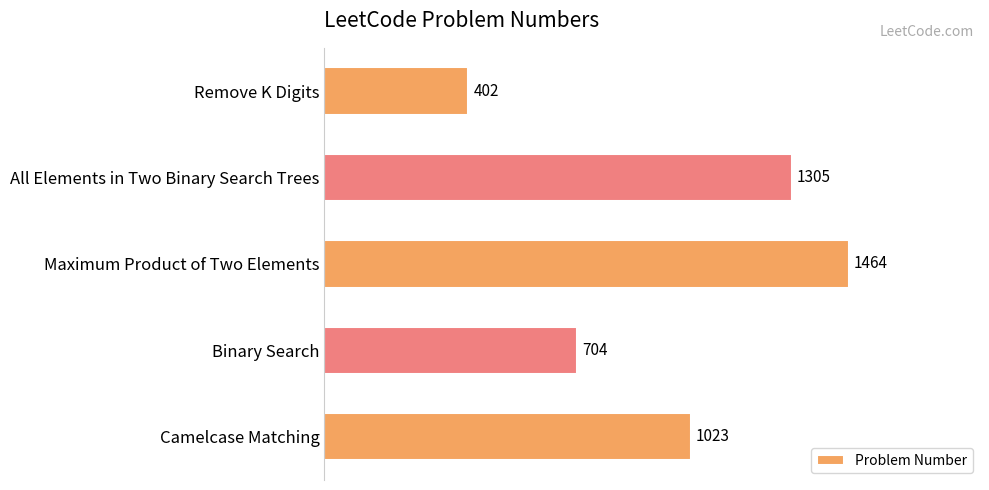

List the labels in order of value, smallest first.

Remove K Digits, Binary Search, Camelcase Matching, All Elements in Two Binary Search Trees, Maximum Product of Two Elements